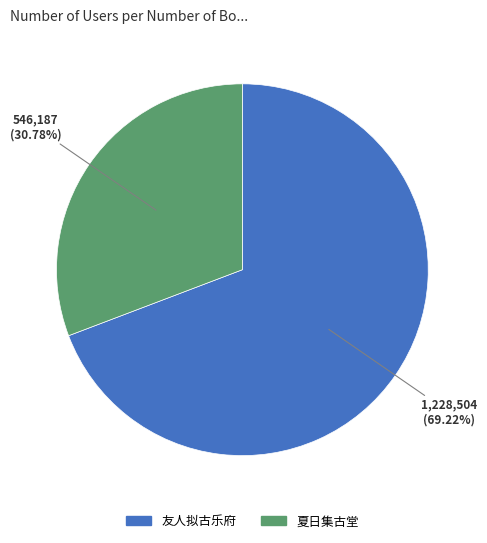

Does any single category account for the majority?

Yes